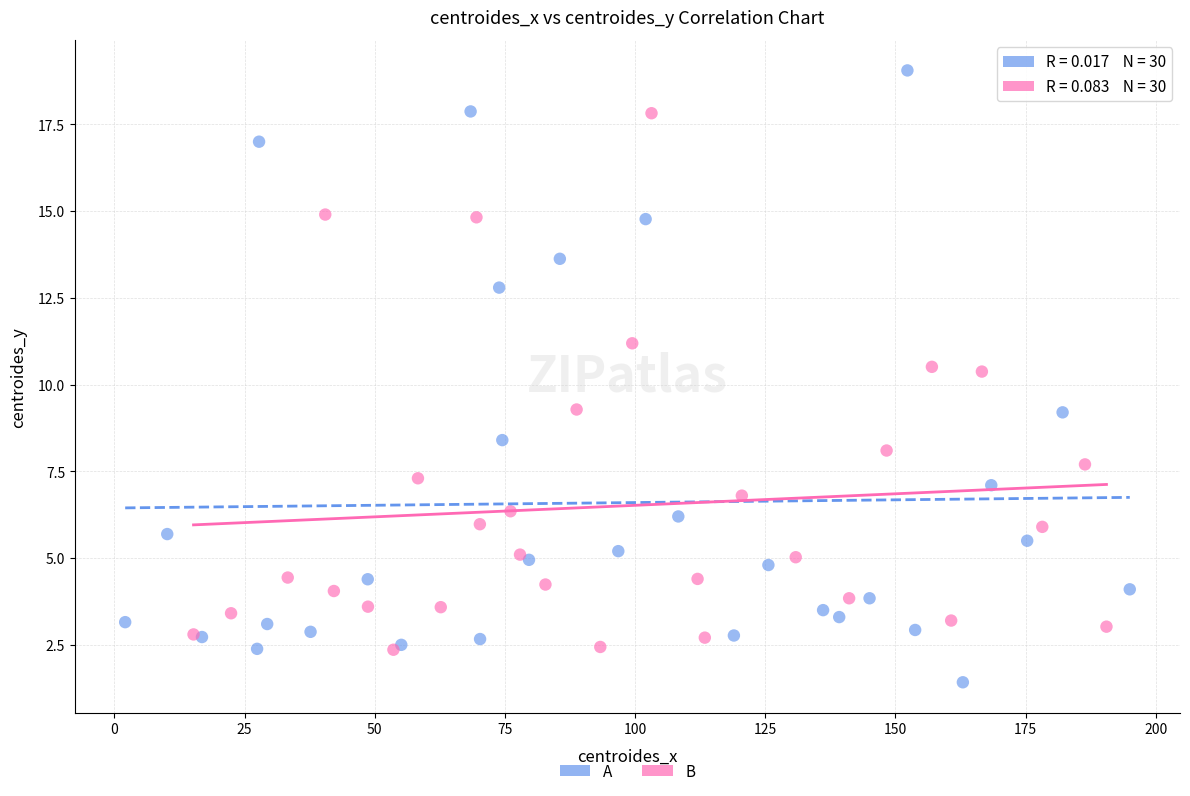

What are all the series names shown in the legend?

A, B